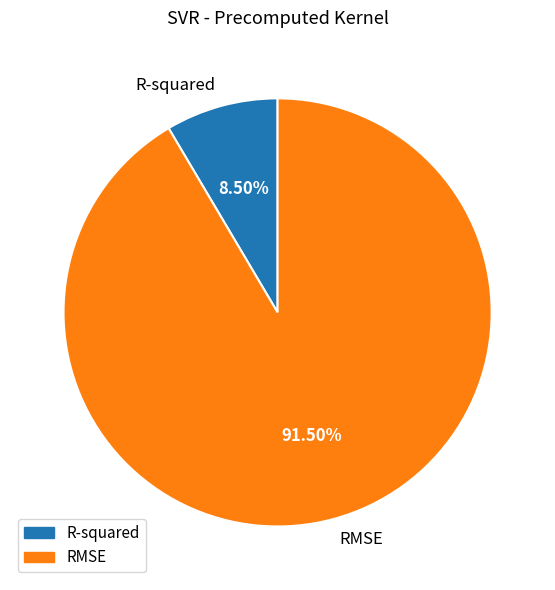

Which slice is the largest?

RMSE